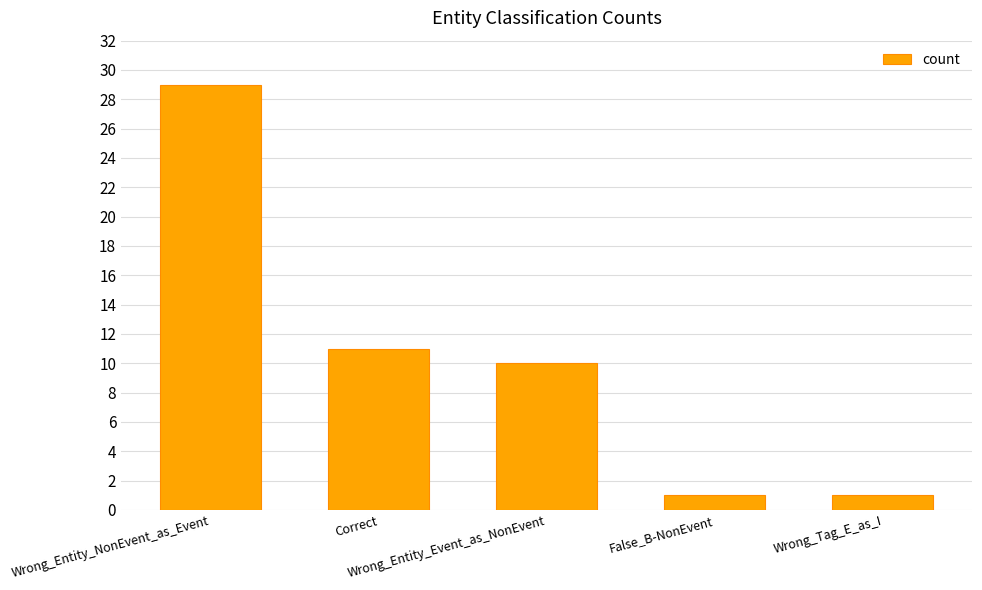

What is the difference between the maximum and second lowest values?

28